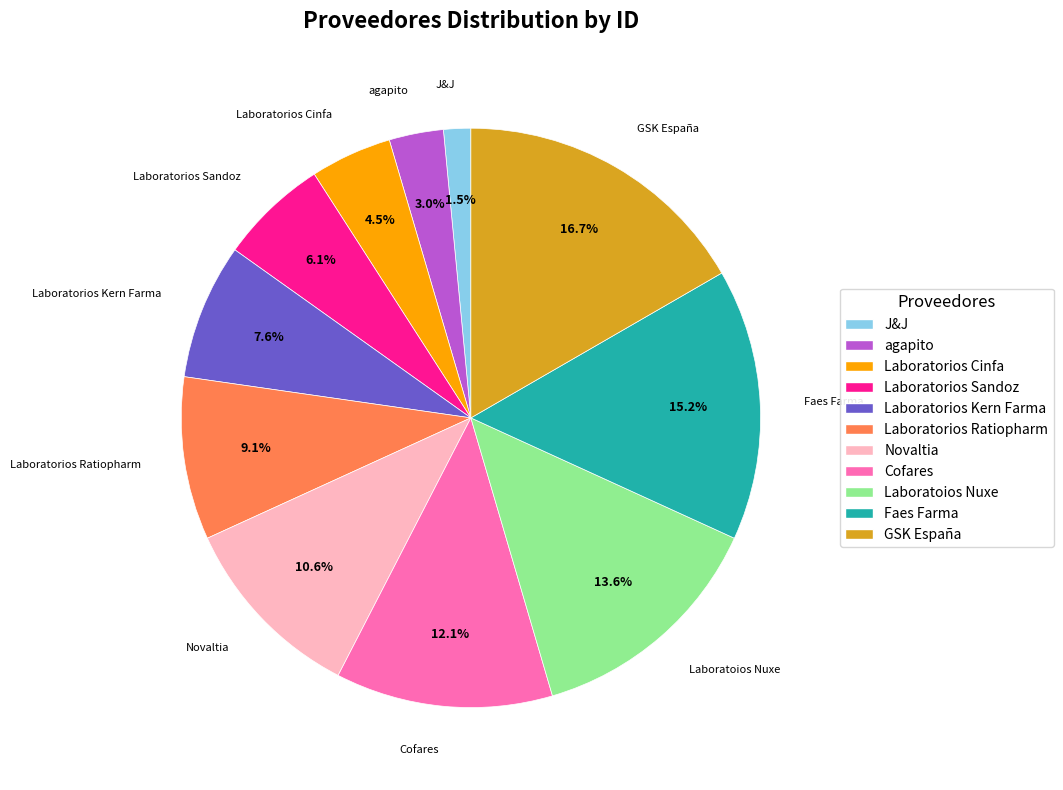

Which category has the smallest portion of the pie?

J&J